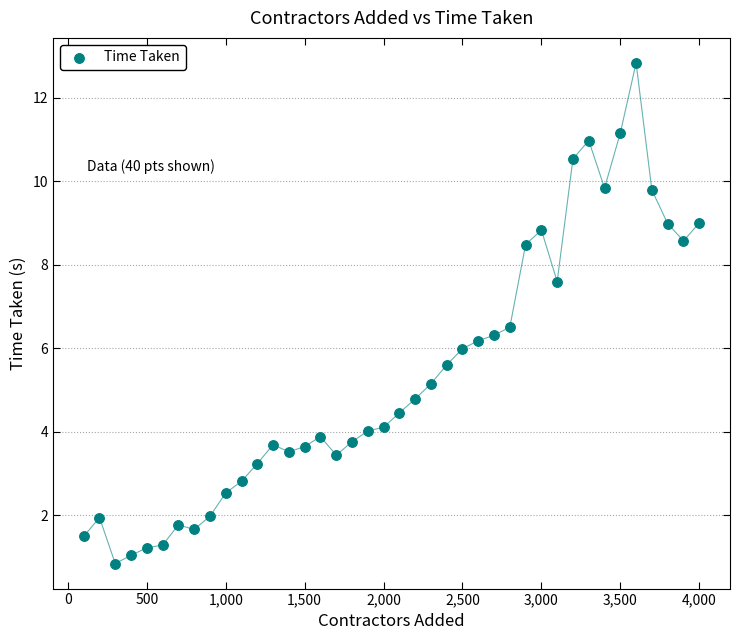

What is the range of X values (max minus min)?

3900.0